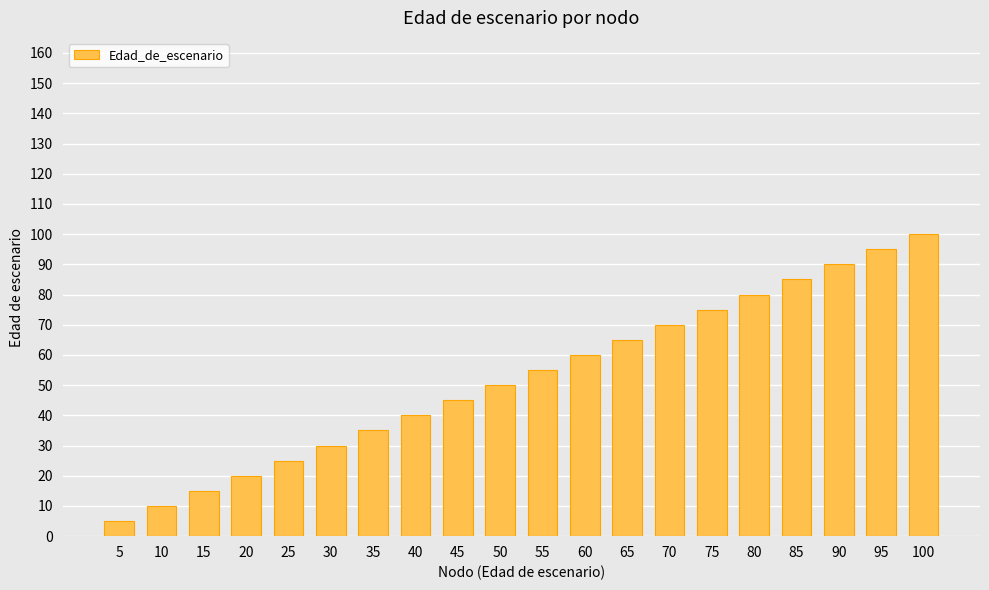

The chart shows a value of 177 at 100. True or false?

False